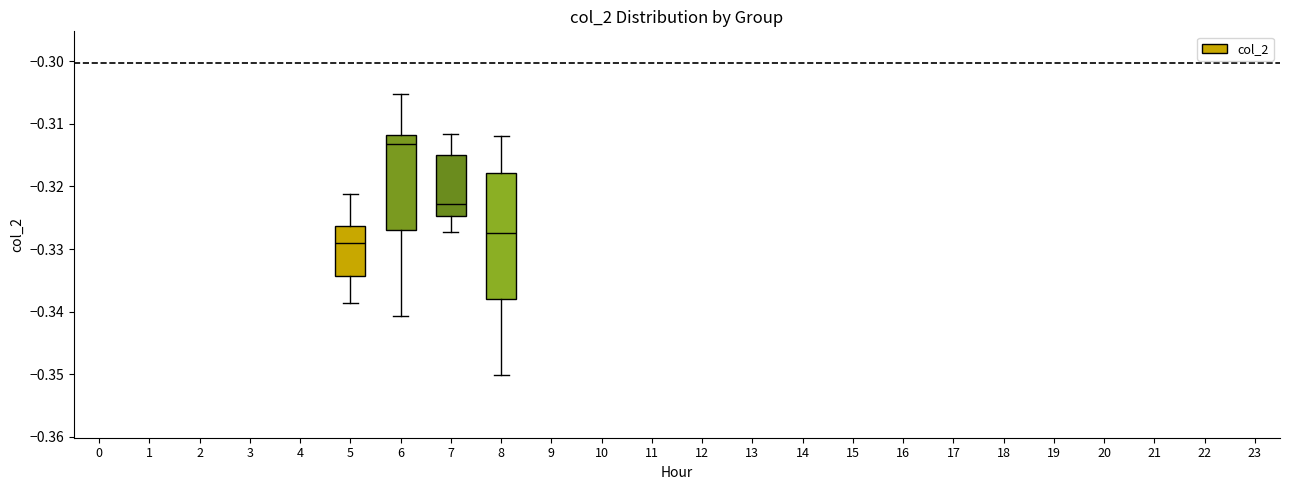

Which box is the tallest, from its lower edge to its upper edge?

8